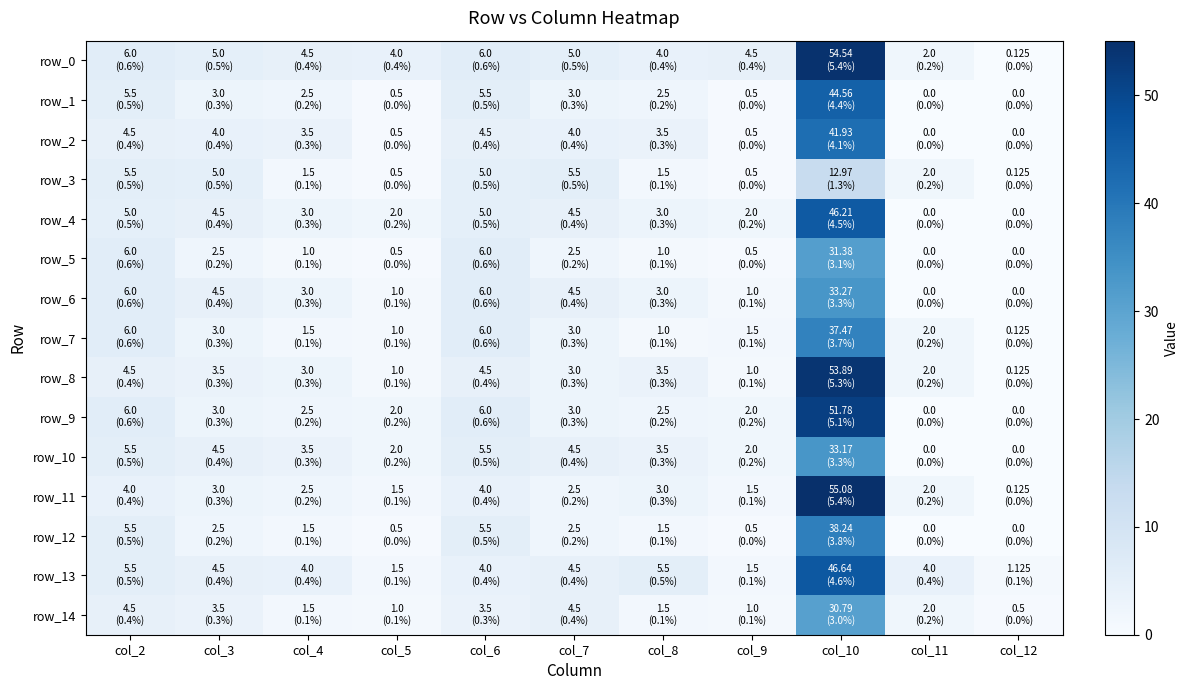

How many data points in row_0 are less than 4?

2